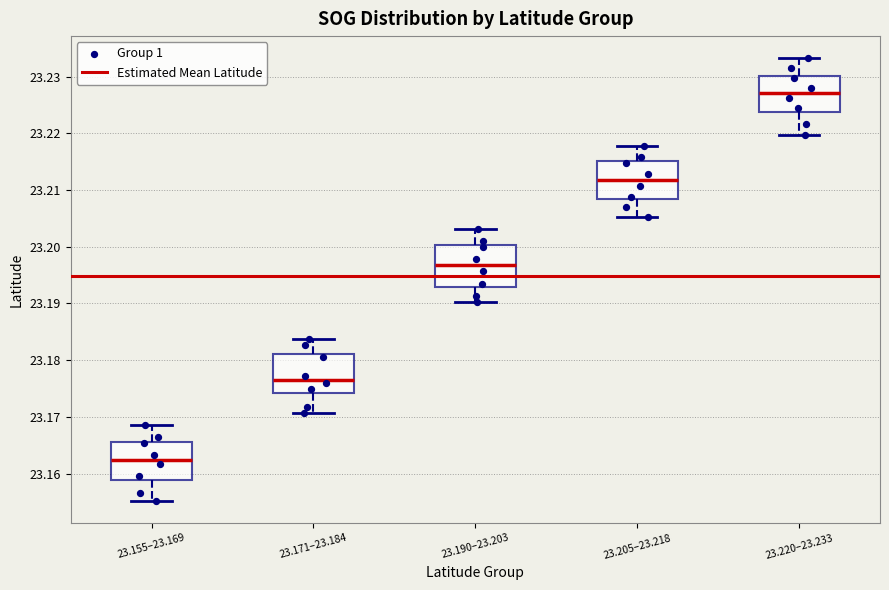

Where does the median line of the box for 23.190–23.203 sit on the y-axis? The values are not printed on the chart, so give them approximately, as read against the axis.

23.197